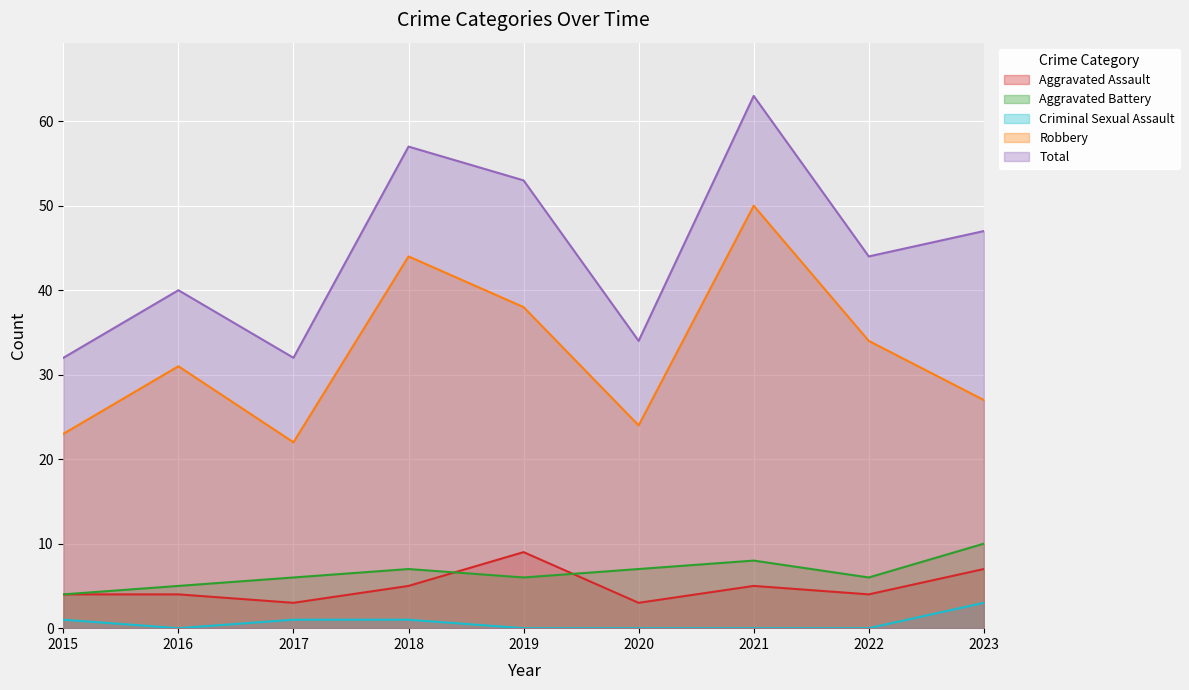

True or false: Aggravated Assault has a value of 5 at 2018.

True